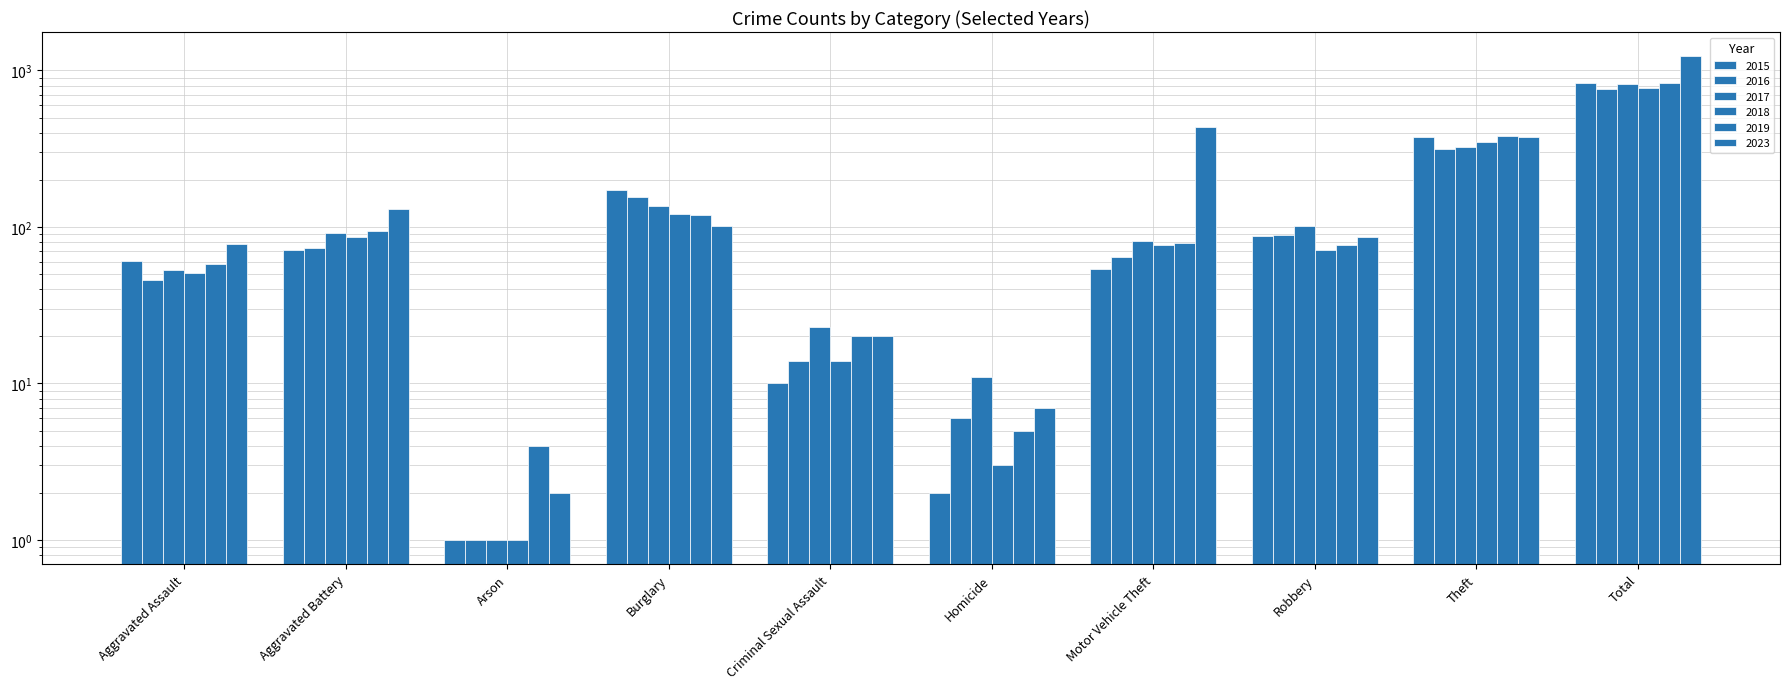

Is it true that 2018 equals 86 at Aggravated Battery?

True